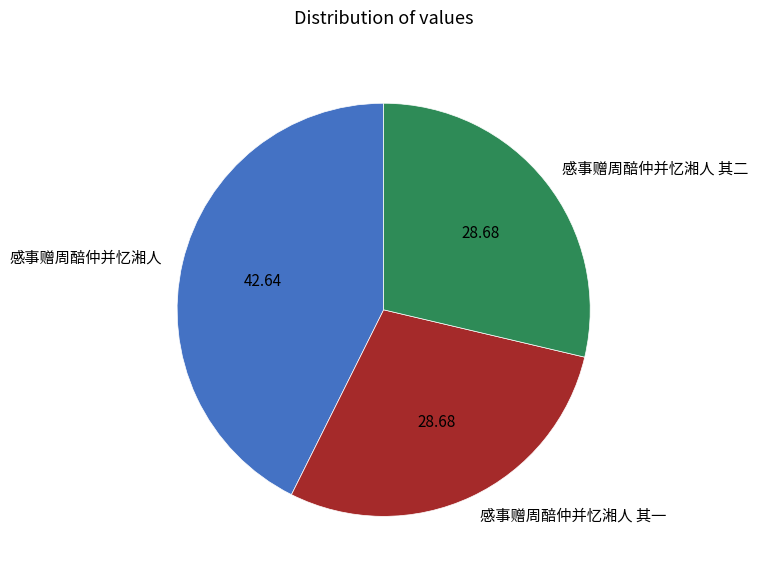

Is there any slice that represents more than half of the pie?

No